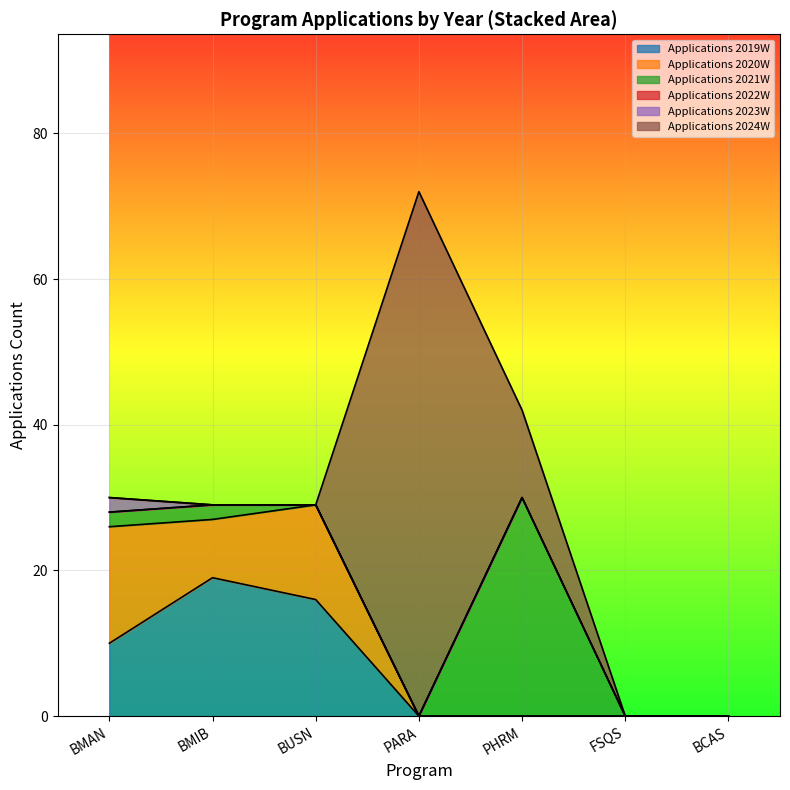

Reading left to right, list all the values displayed in this chart.

Applications 2019W: 10	19	16	0	0	0	0
Applications 2020W: 16	8	13	0	0	0	0
Applications 2021W: 2	2	0	0	30	0	0
Applications 2022W: 0	0	0	0	0	0	0
Applications 2023W: 2	0	0	0	0	0	0
Applications 2024W: 0	0	0	72	12	0	0